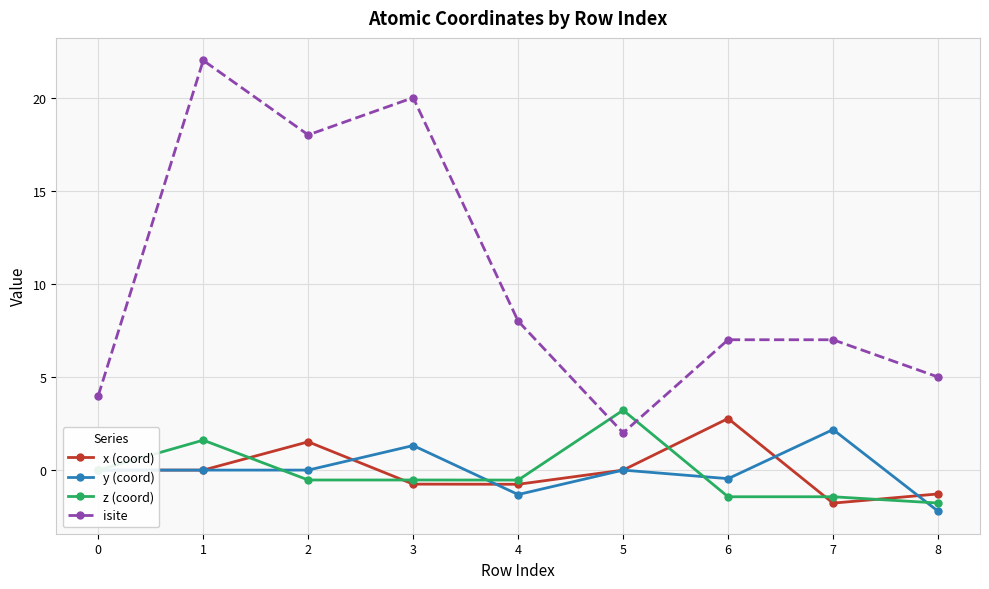

How many data points does each series have?

9